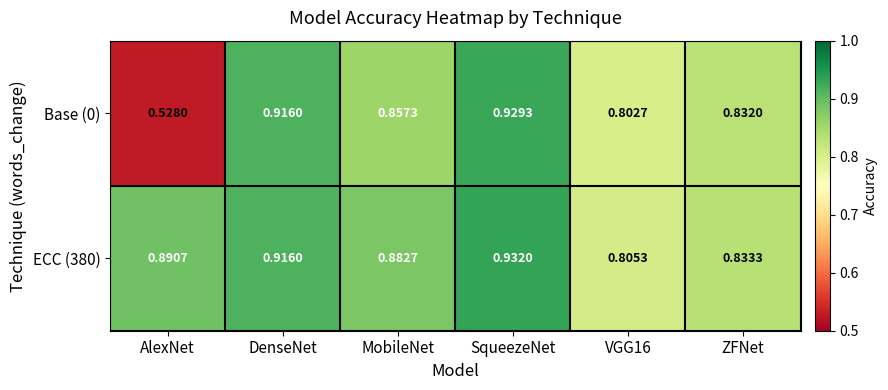

What is the total value across all series at ZFNet?

1.7